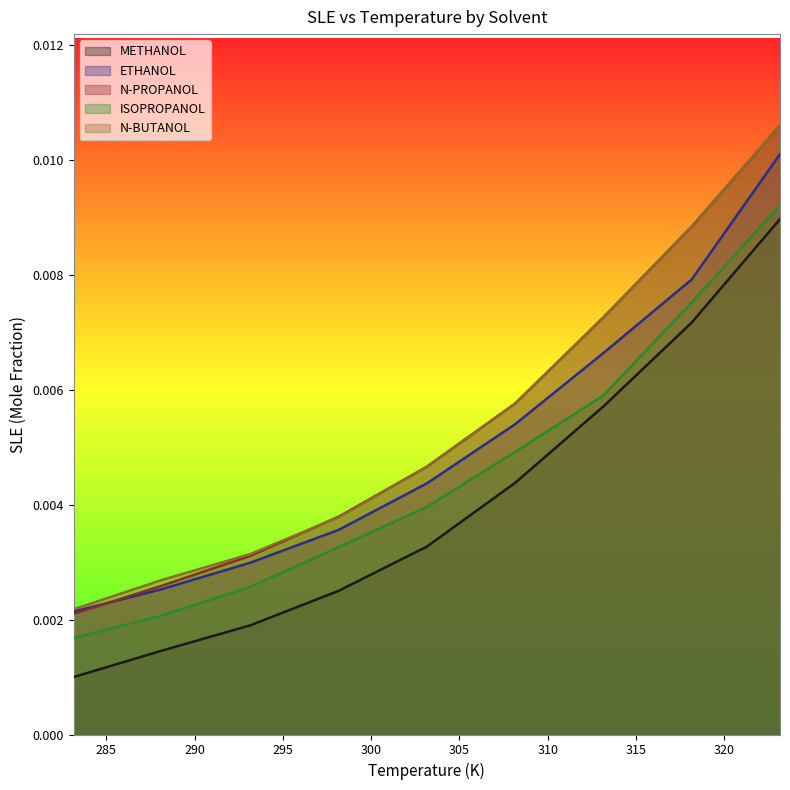

True or false: N-PROPANOL and N-BUTANOL intersect in this chart.

True